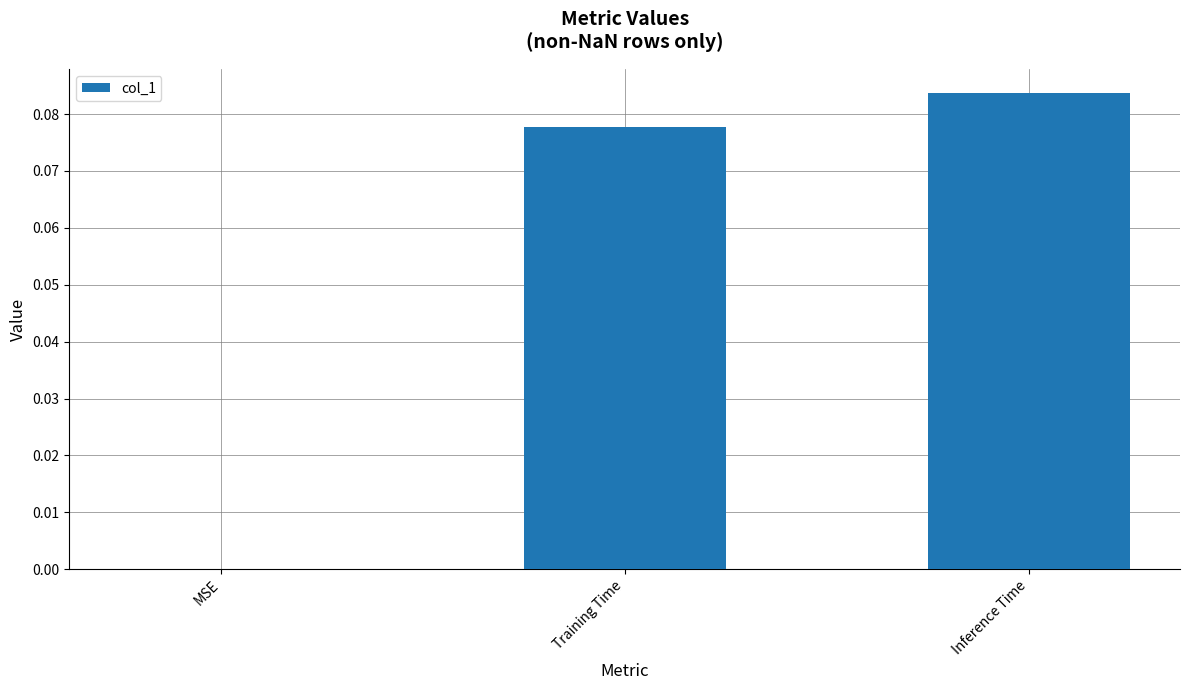

Are the bars horizontal?

No